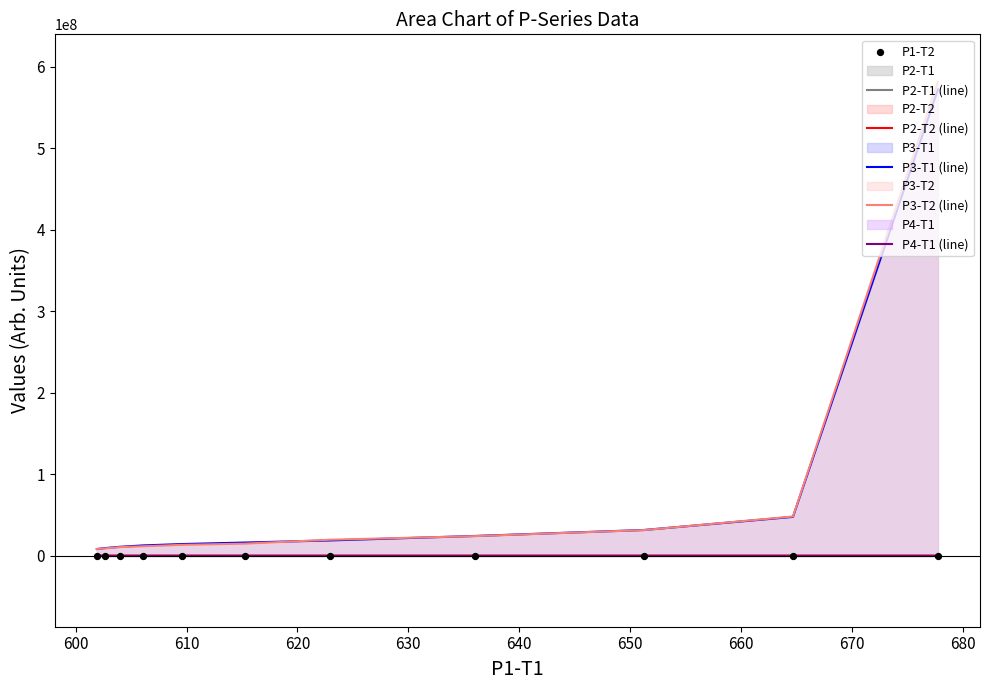

At how many categories does at least one series exceed 260567865?

1